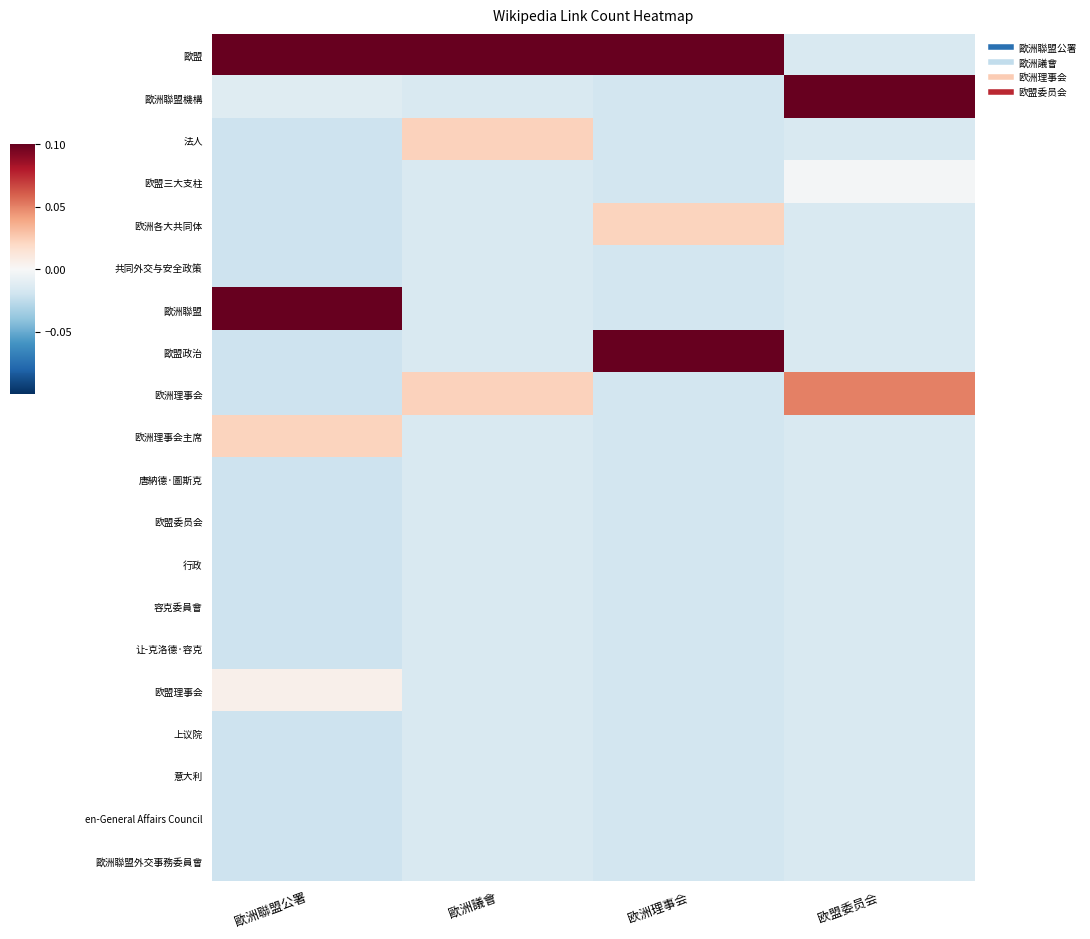

Rank the series at 欧盟委员会 from lowest to highest value.

歐盟, 法人, 欧洲各大共同体, 共同外交与安全政策, 歐洲聯盟, 歐盟政治, 欧洲理事会主席, 唐納德·圖斯克, 欧盟委员会, 行政, 容克委員會, 让-克洛德·容克, 欧盟理事会, 上议院, 意大利, en-General Affairs Council, 歐洲聯盟外交事務委員會, 欧盟三大支柱, 欧洲理事会, 歐洲聯盟機構